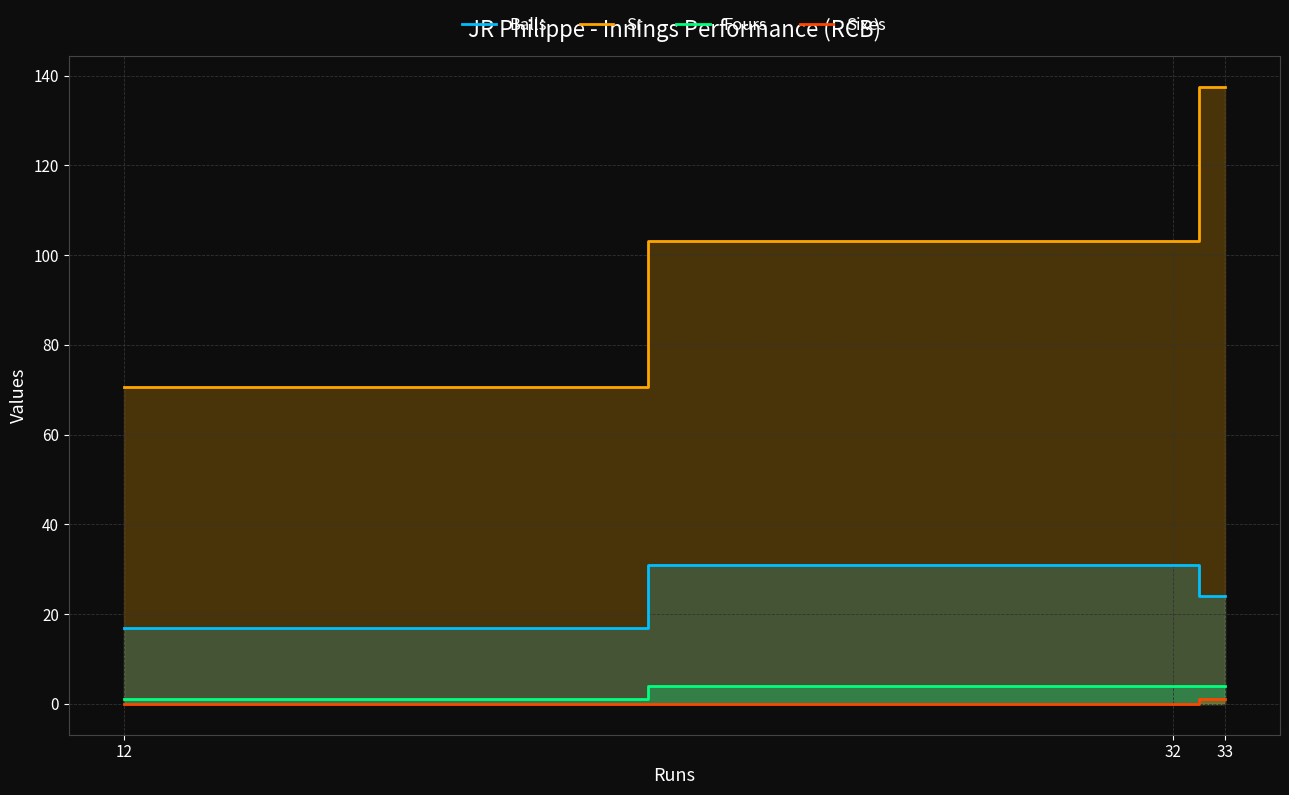

Between 33 and 12, which is larger?

33